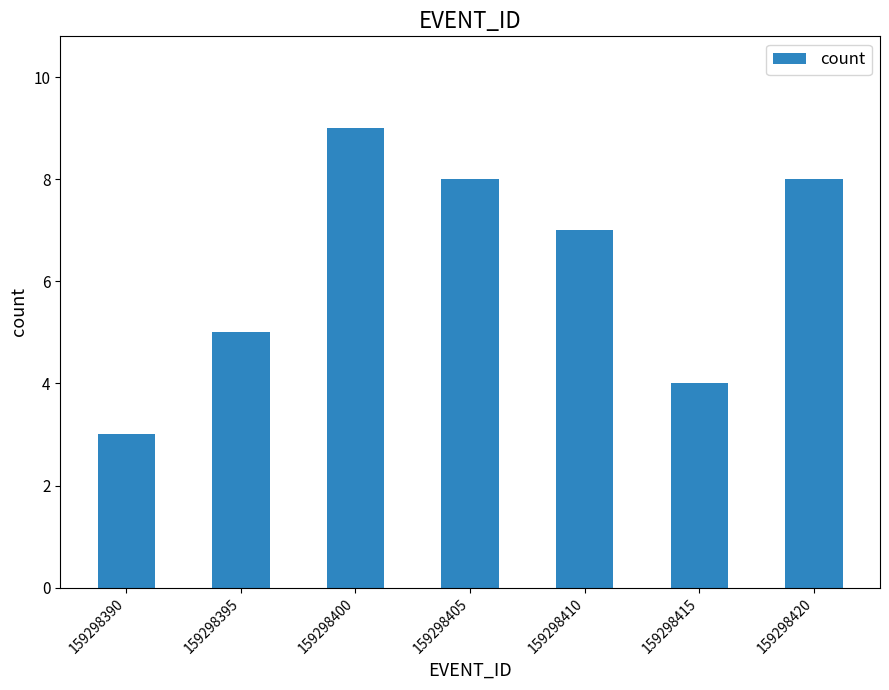

Which label corresponds to the largest value in the chart?

159298400